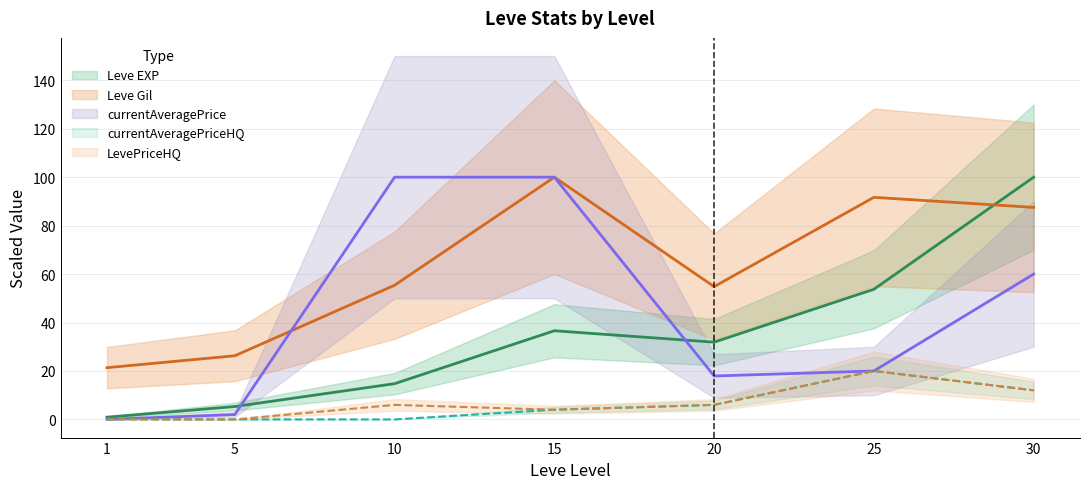

What is the difference between the Leve Gil values at 1 and 25?

70.3